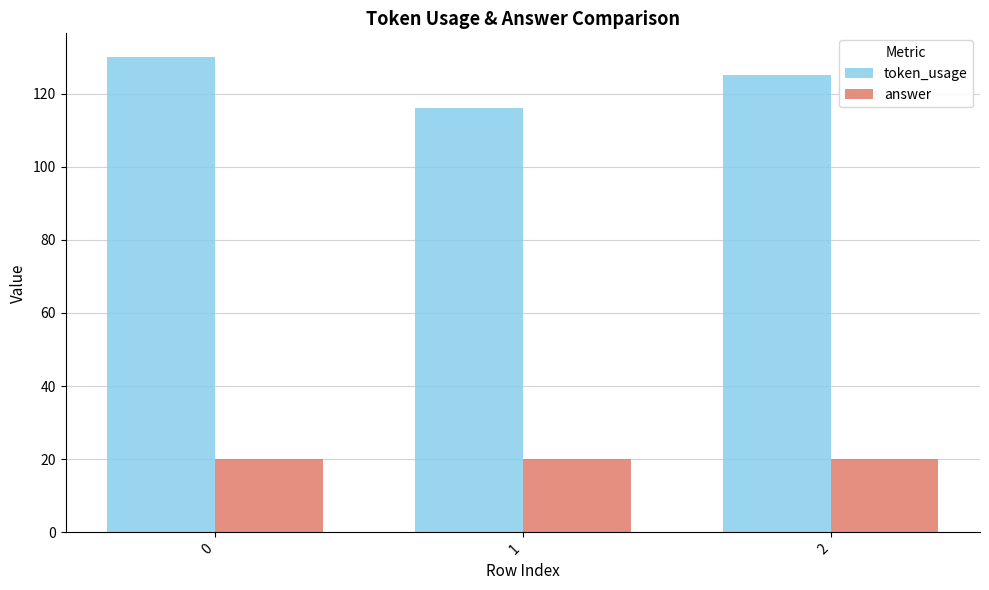

Reading left to right, extract all data points from this chart.

token_usage: 130	116	125
answer: 20	20	20